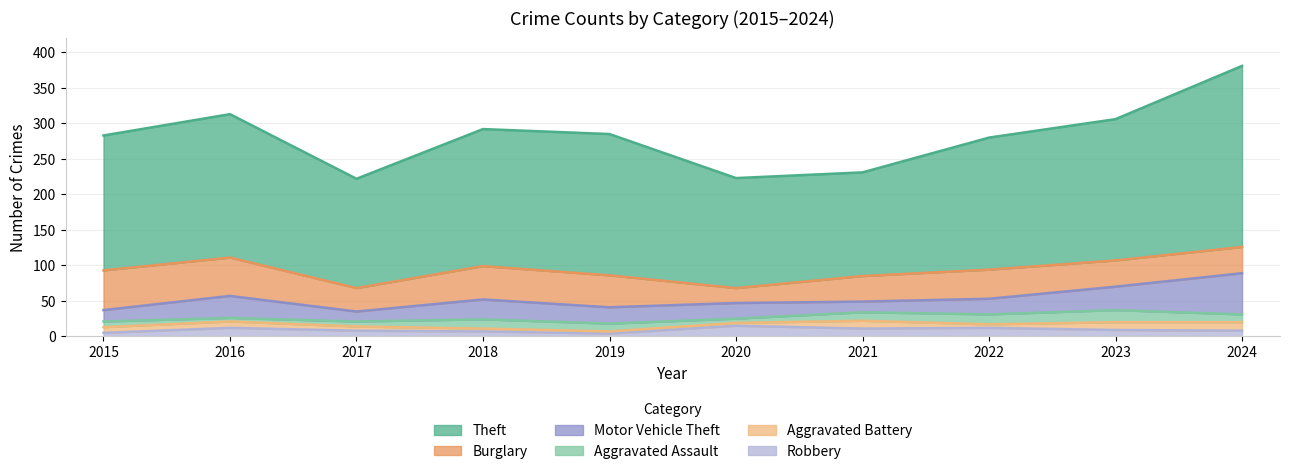

At which category does Burglary reach its first local valley?

2017